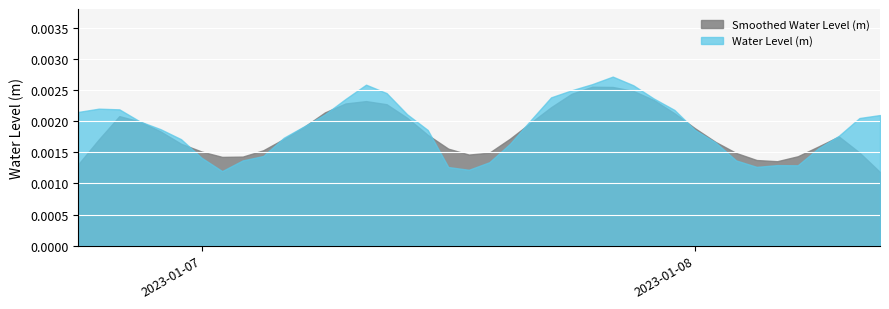

Rank the categories by value from lowest to highest.

2023-01-07 01:00:00, 2023-01-07 13:00:00, 2023-01-07 12:00:00, 2023-01-08 03:00:00, 2023-01-08 05:00:00, 2023-01-08 04:00:00, 2023-01-07 14:00:00, 2023-01-08 02:00:00, 2023-01-07 02:00:00, 2023-01-07 00:00:00, 2023-01-07 03:00:00, 2023-01-08 06:00:00, 2023-01-07 15:00:00, 2023-01-08 01:00:00, 2023-01-06 23:00:00, 2023-01-07 04:00:00, 2023-01-08 07:00:00, 2023-01-07 11:00:00, 2023-01-08 00:00:00, 2023-01-06 22:00:00, 2023-01-07 05:00:00, 2023-01-06 21:00:00, 2023-01-07 16:00:00, 2023-01-08 08:00:00, 2023-01-08 09:00:00, 2023-01-07 06:00:00, 2023-01-07 10:00:00, 2023-01-06 18:00:00, 2023-01-07 23:00:00, 2023-01-06 20:00:00, 2023-01-06 19:00:00, 2023-01-07 07:00:00, 2023-01-07 22:00:00, 2023-01-07 17:00:00, 2023-01-07 09:00:00, 2023-01-07 18:00:00, 2023-01-07 21:00:00, 2023-01-07 08:00:00, 2023-01-07 19:00:00, 2023-01-07 20:00:00